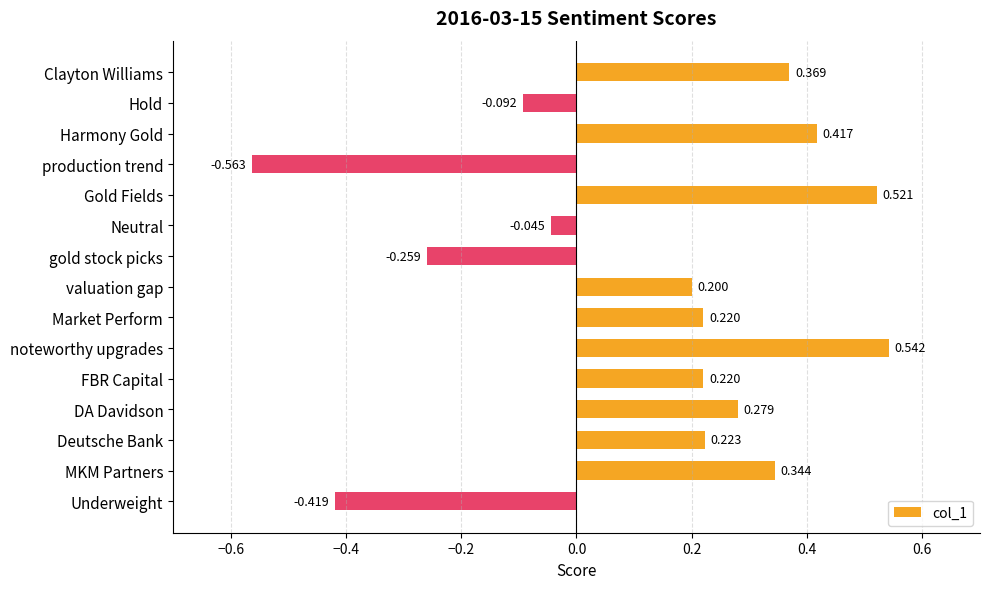

How many data points are less than 0?

5